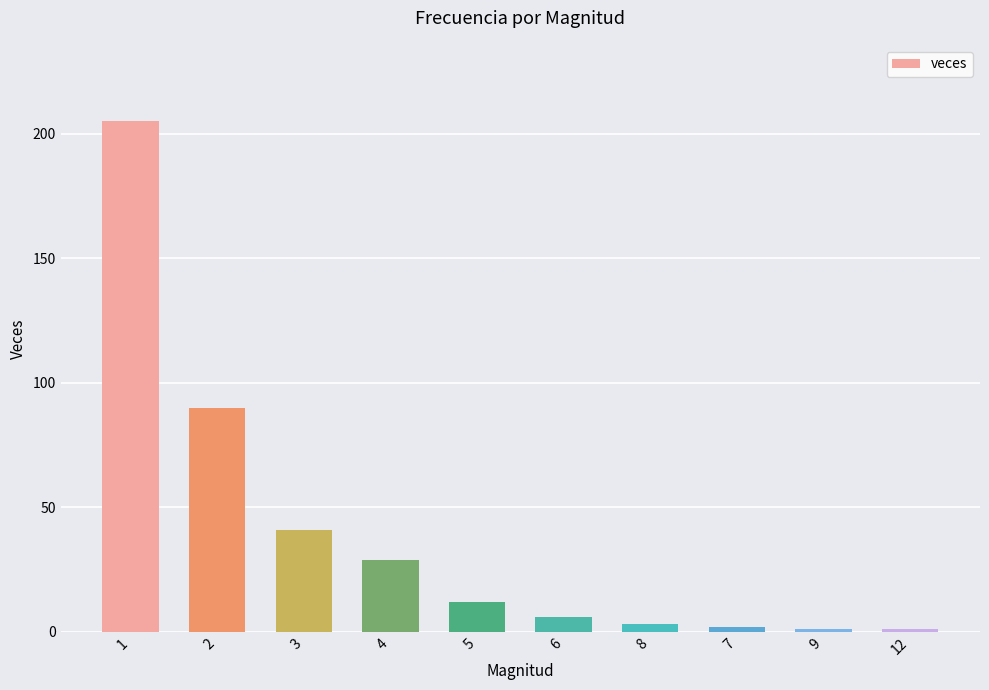

What is the change in value from 8 to 7?

-1